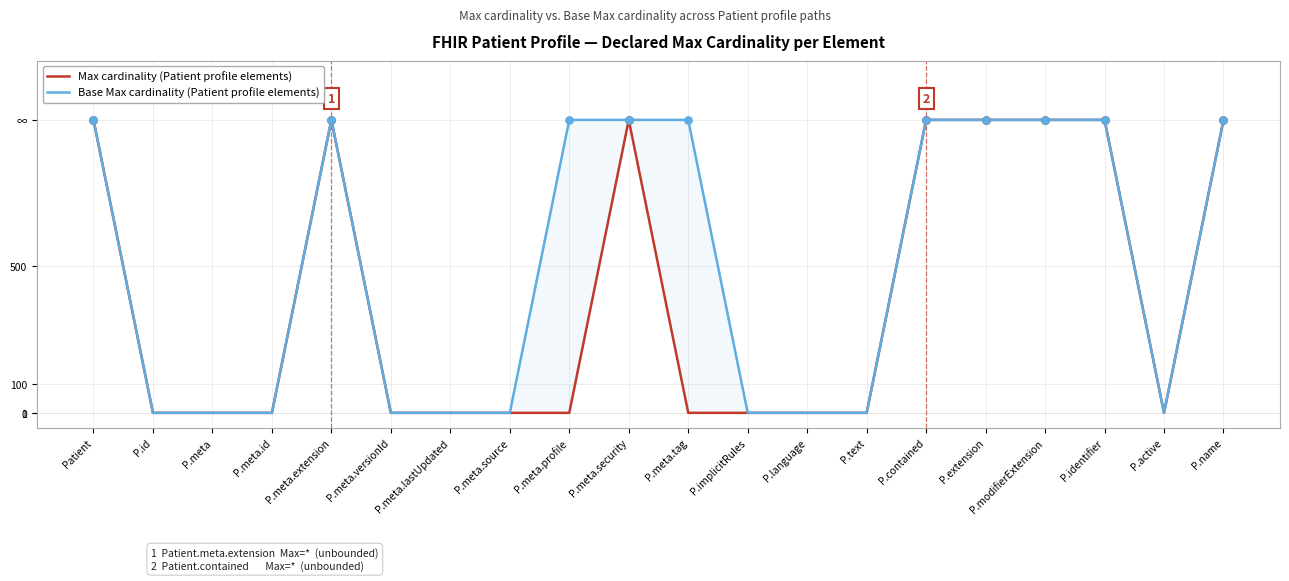

Is the value of Base Max cardinality (Patient profile elements) at P.extension greater than the value of Max cardinality (Patient profile elements) at P.meta?

Yes